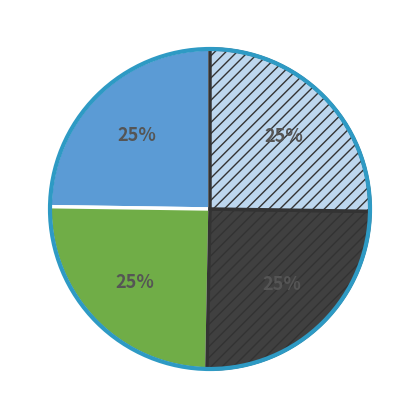

Is there a majority slice in this chart?

No